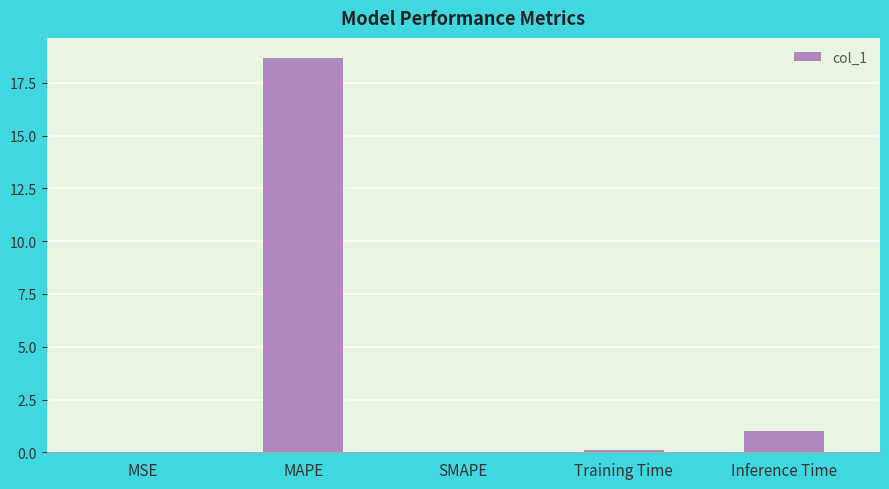

What is the change in value from MAPE to Inference Time?

-17.7